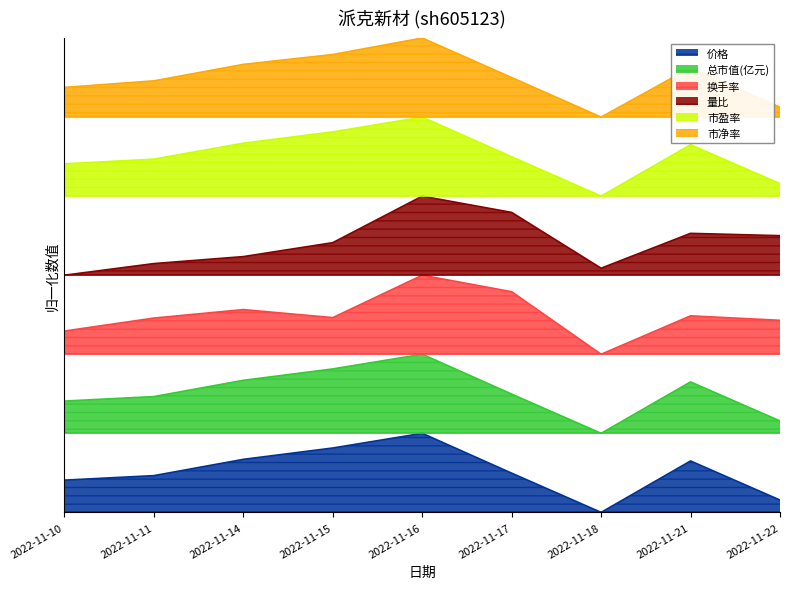

At which category does 市净率 reach its first local peak?

2022-11-16